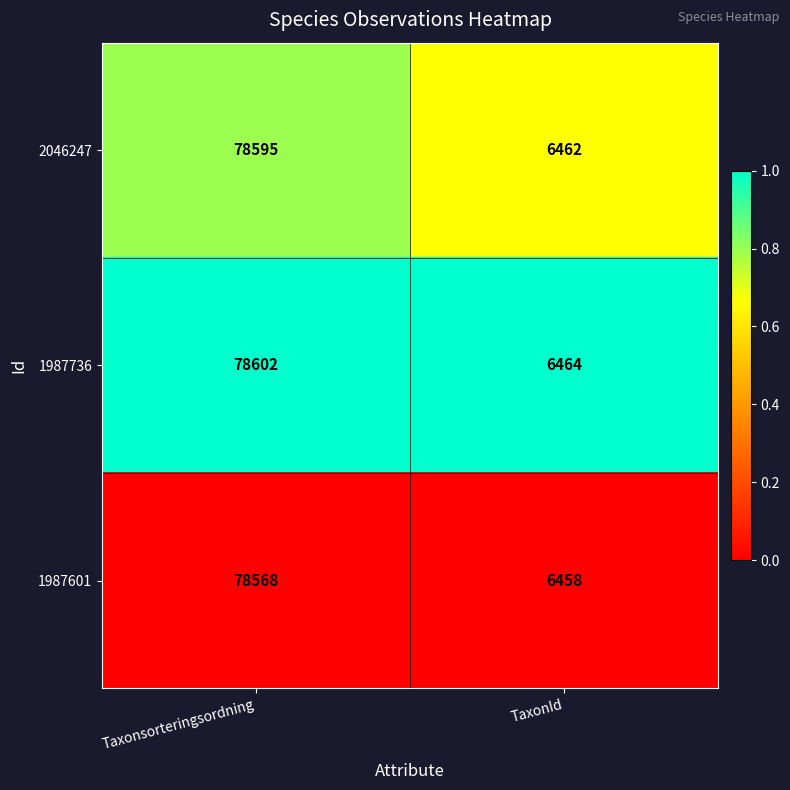

Is the value of 1987736 at TaxonId greater than the value of 1987601 at TaxonId?

Yes